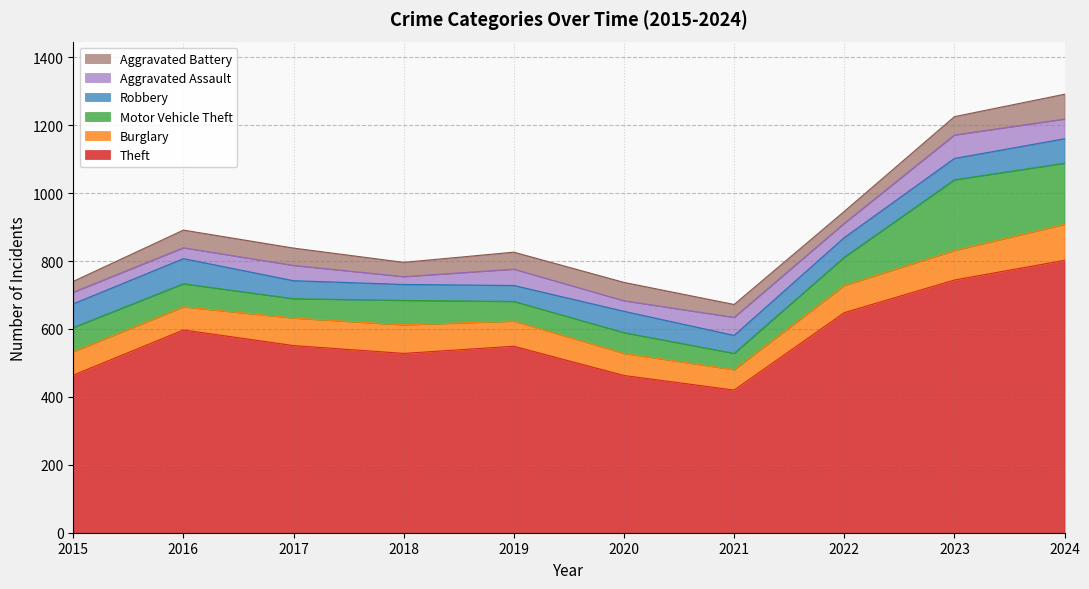

How many lines are shown in the chart?

6